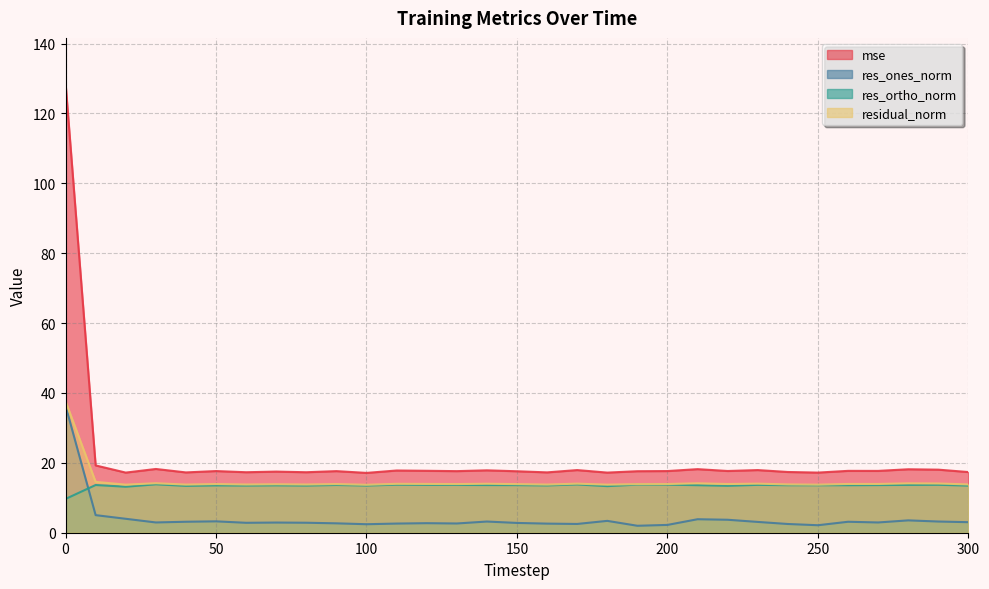

Count the number of data series in this chart.

4